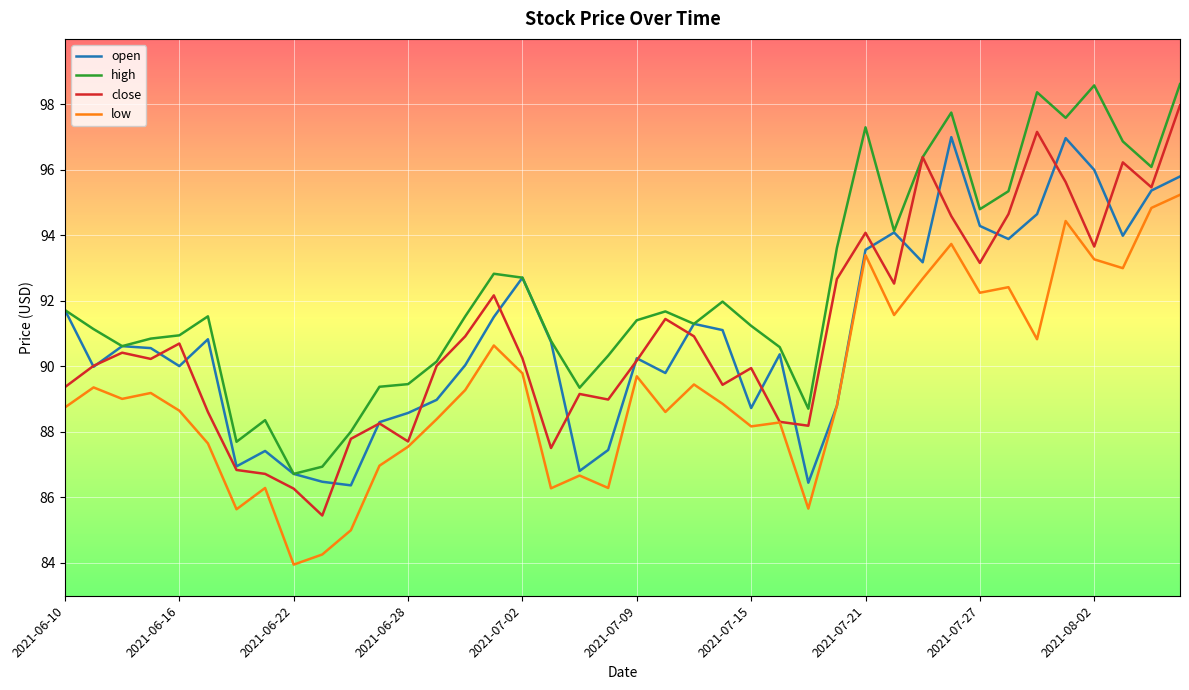

What is the greatest value displayed?

98.6